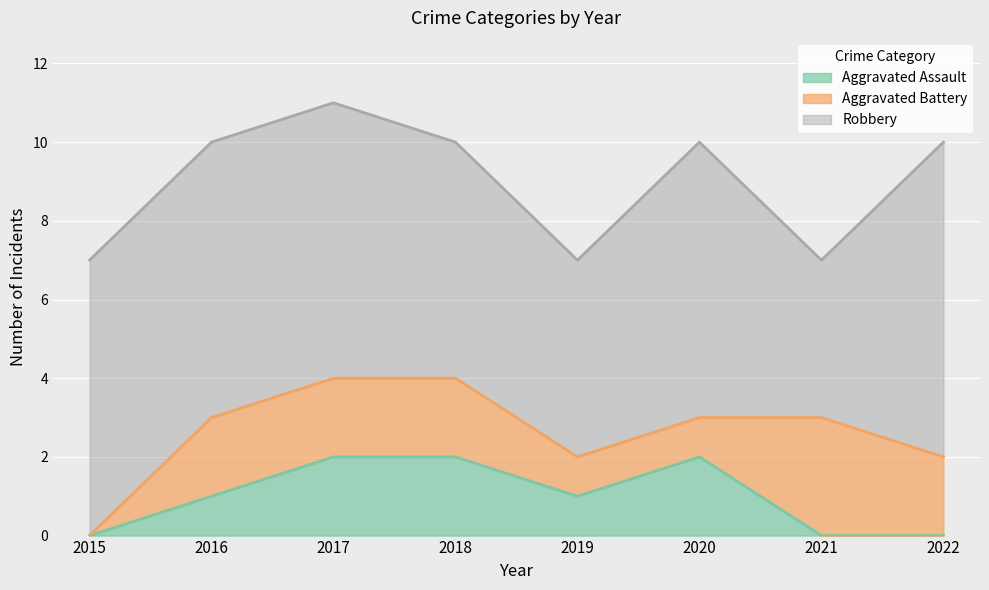

What is the total value across all series at 2016?

10